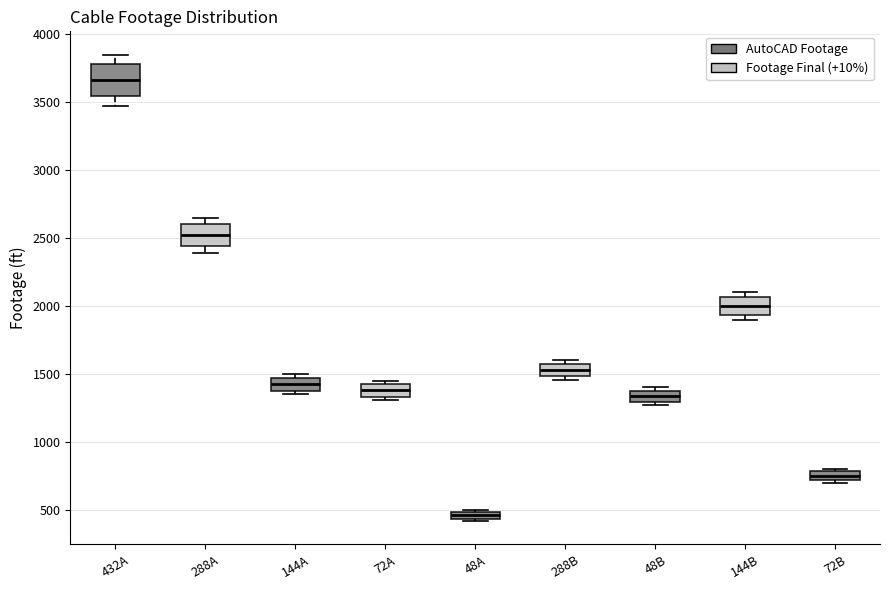

Where is the upper edge of the box for 432A on the y-axis? The values are not printed on the chart, so give them approximately, as read against the axis.

3800